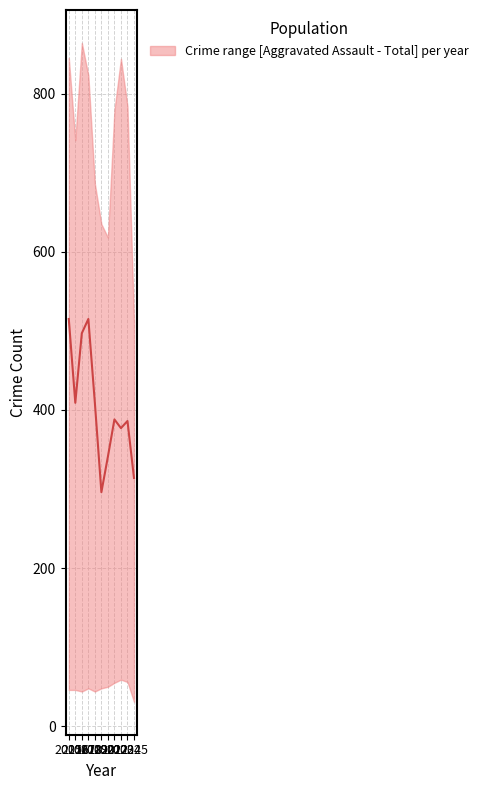

What is the change in value from 2023 to 2024?

+9